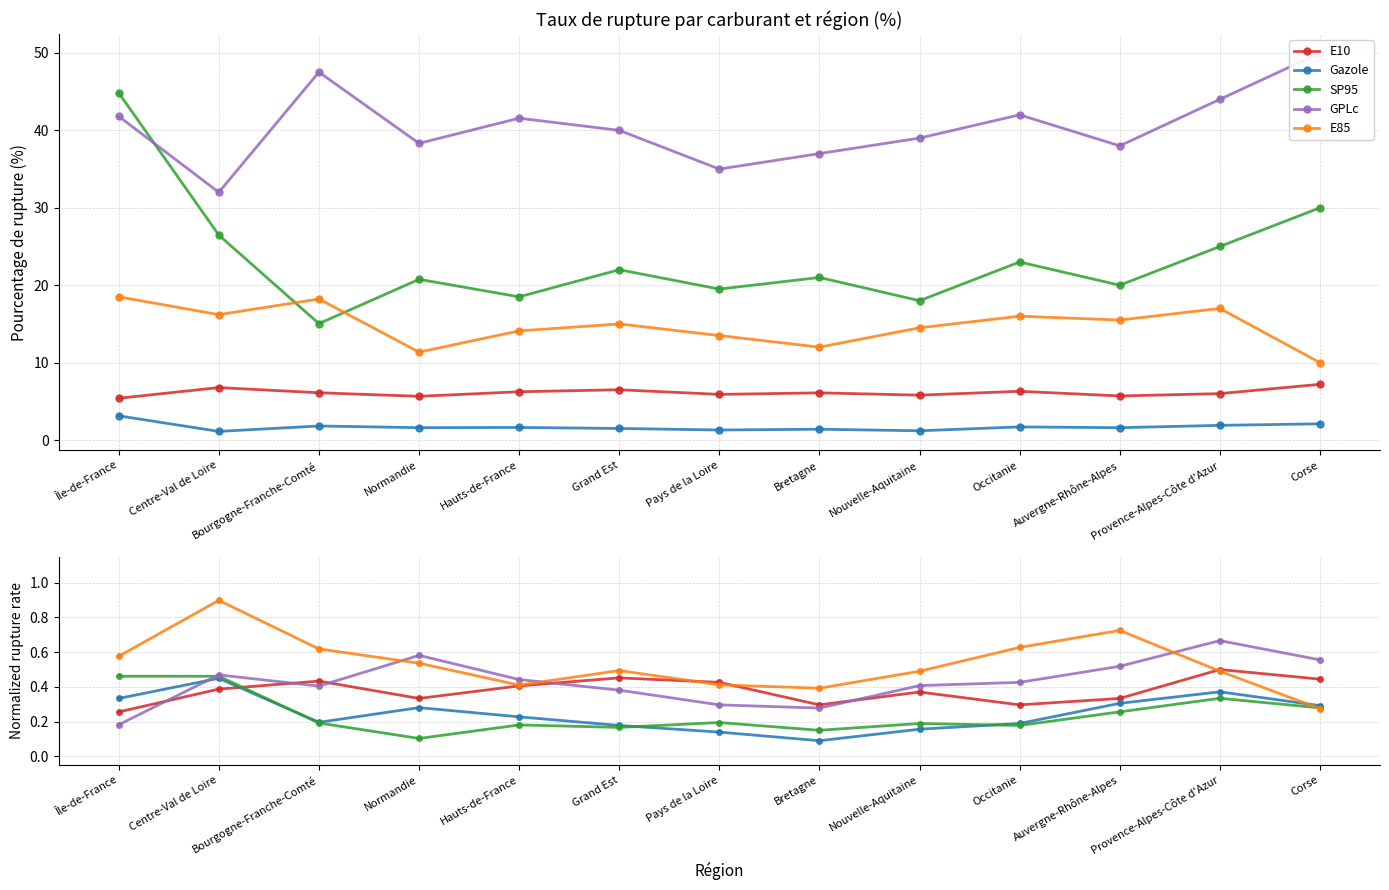

At which category does GPLc reach its first local peak?

Centre-Val de Loire